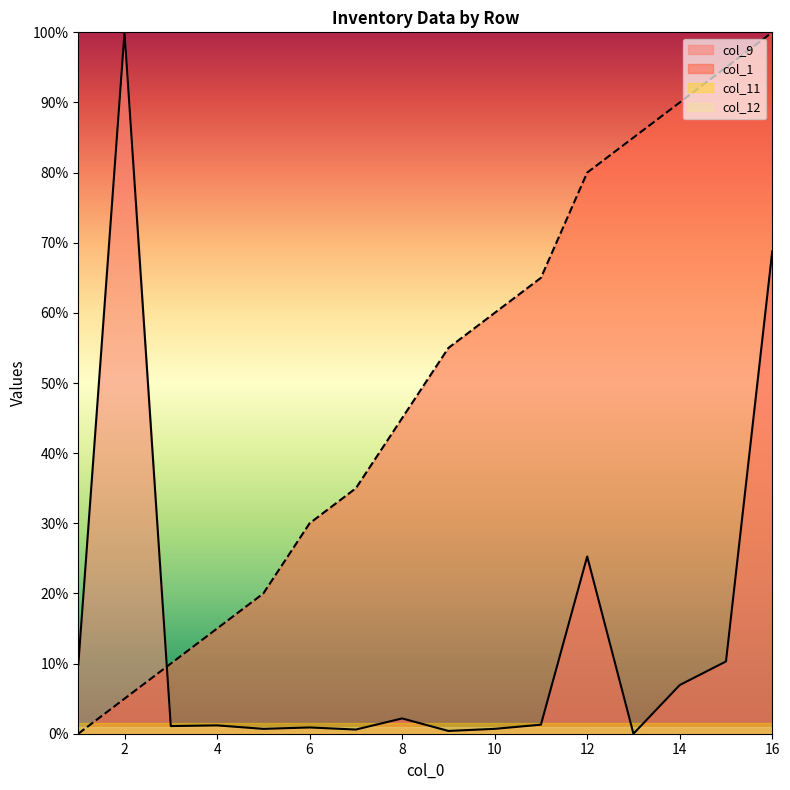

Reading right to left, what are all the values shown in this chart?

col_1: 100.0	95.0	90.0	85.0	80.0	65.0	60.0	55.0	45.0	35.0	30.0	20.0	15.0	10.0	5.0	0.0
col_9: 68.8	10.3	6.9	0.0	25.3	1.3	0.7	0.4	2.2	0.6	0.9	0.7	1.2	1.1	100.0	9.8